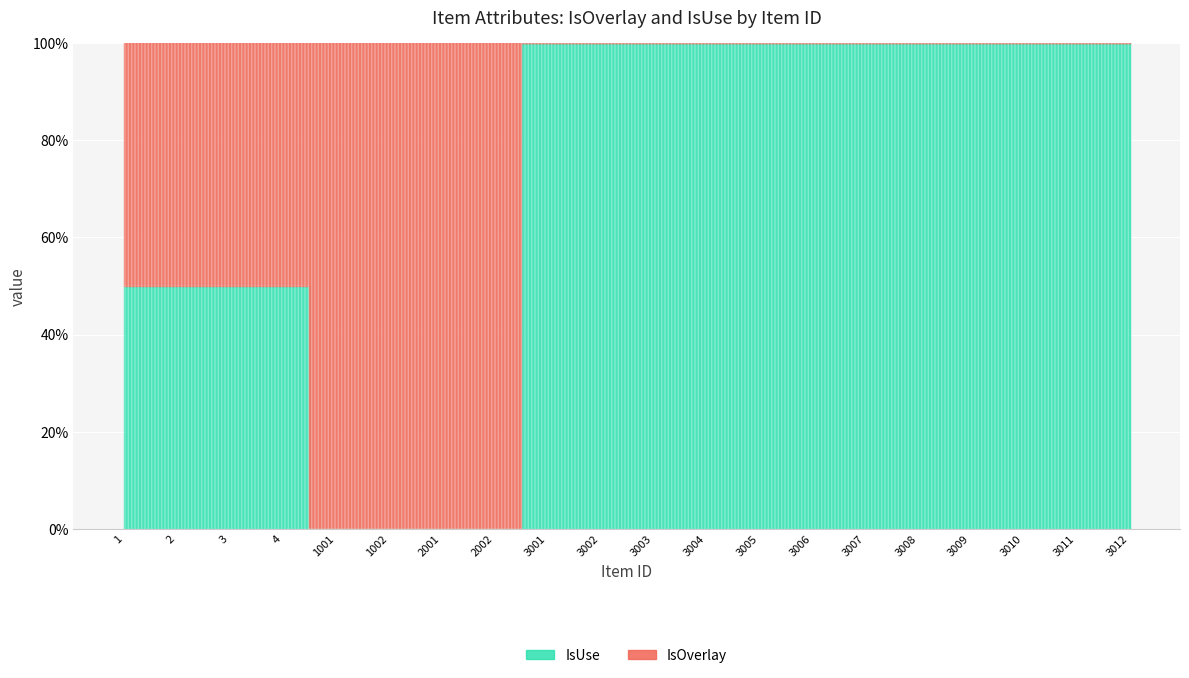

At which category does the chart reach its minimum across all series?

3001